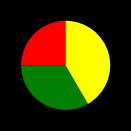

Is there a majority slice in this chart?

No